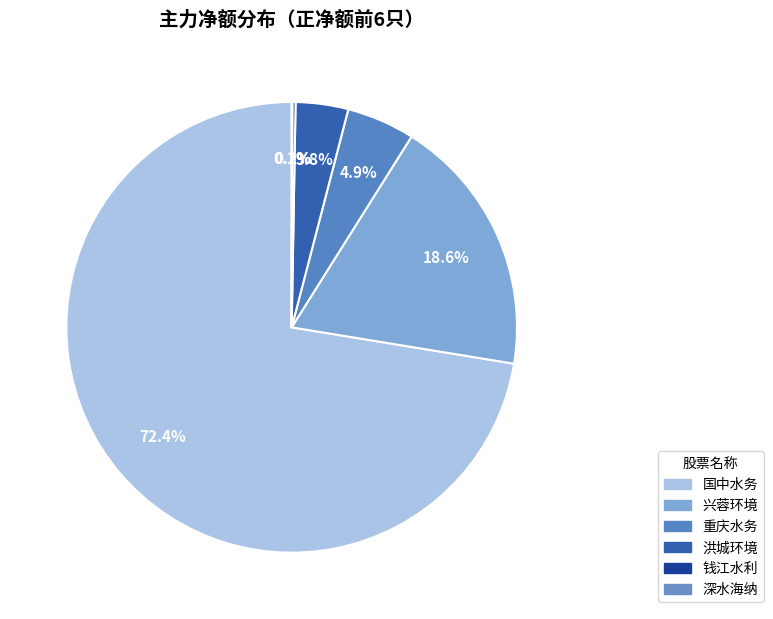

Count the number of slices in the pie.

6